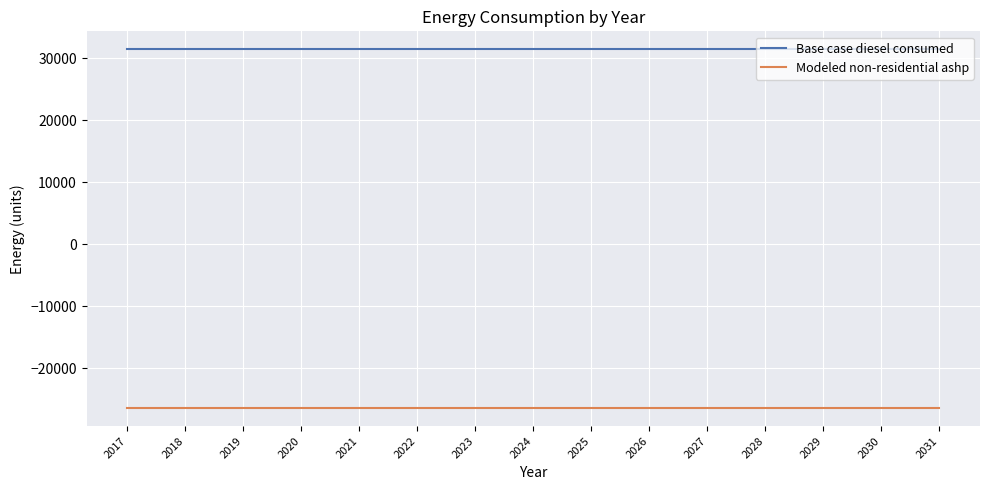

What is the maximum value shown in the chart?

31468.7